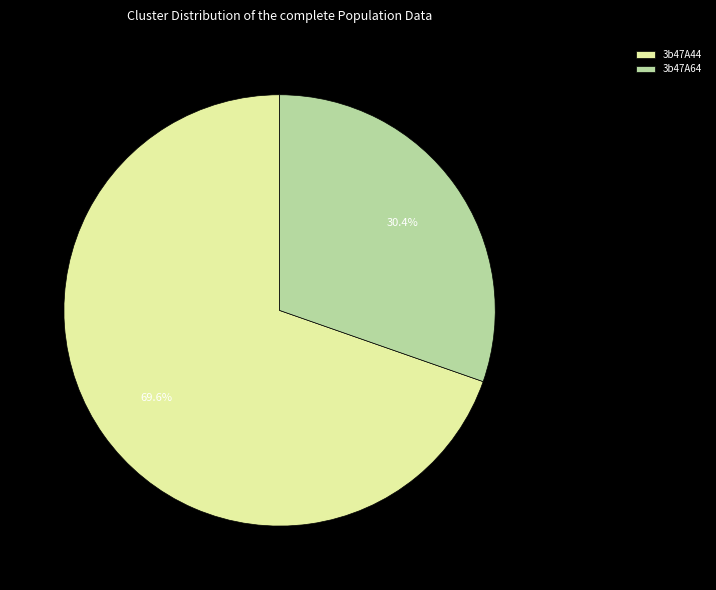

What is the smallest slice in the pie chart?

3b47A64